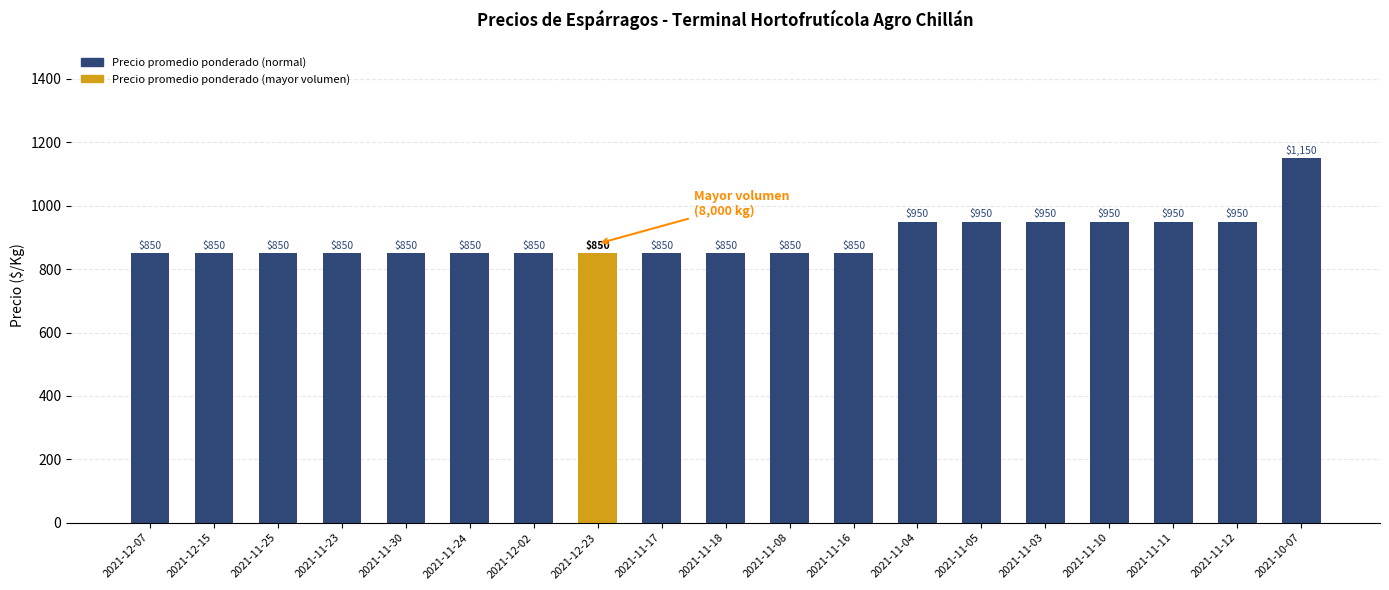

Reading left to right, what are all the values shown in this chart?

850	850	850	850	850	850	850	850	850	850	850	850	950	950	950	950	950	950	1150